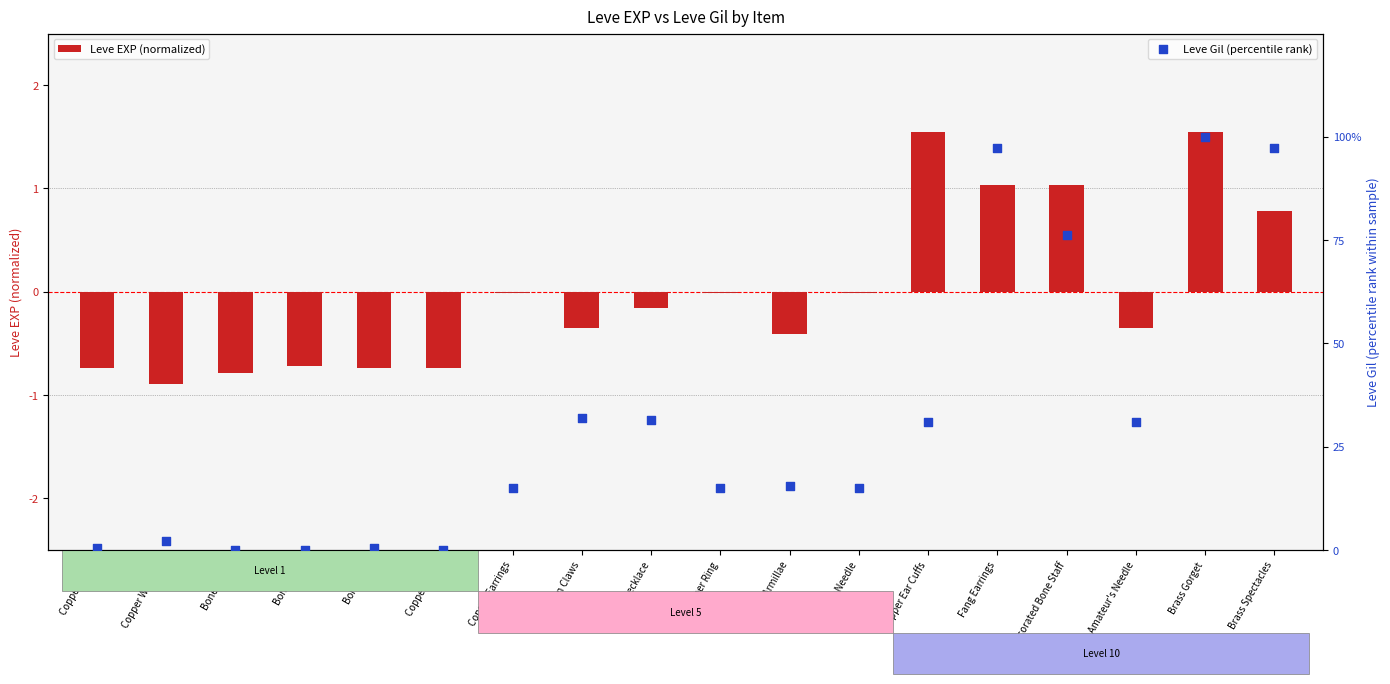

Which series has the widest spread of Y values?

Leve Gil (percentile rank)